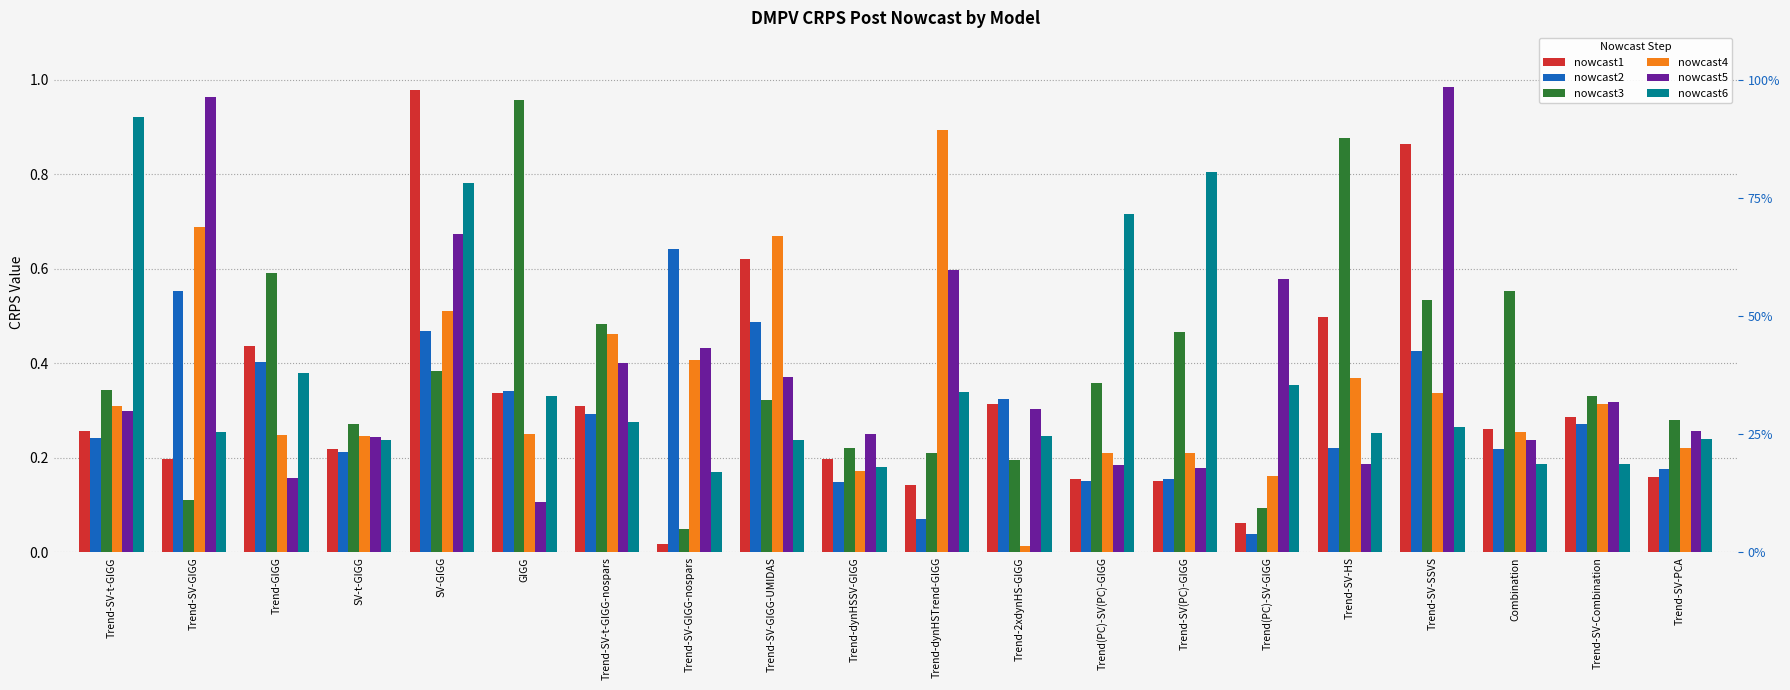

True or false: nowcast1 has a value of 0.5 at SV-GIGG.

False